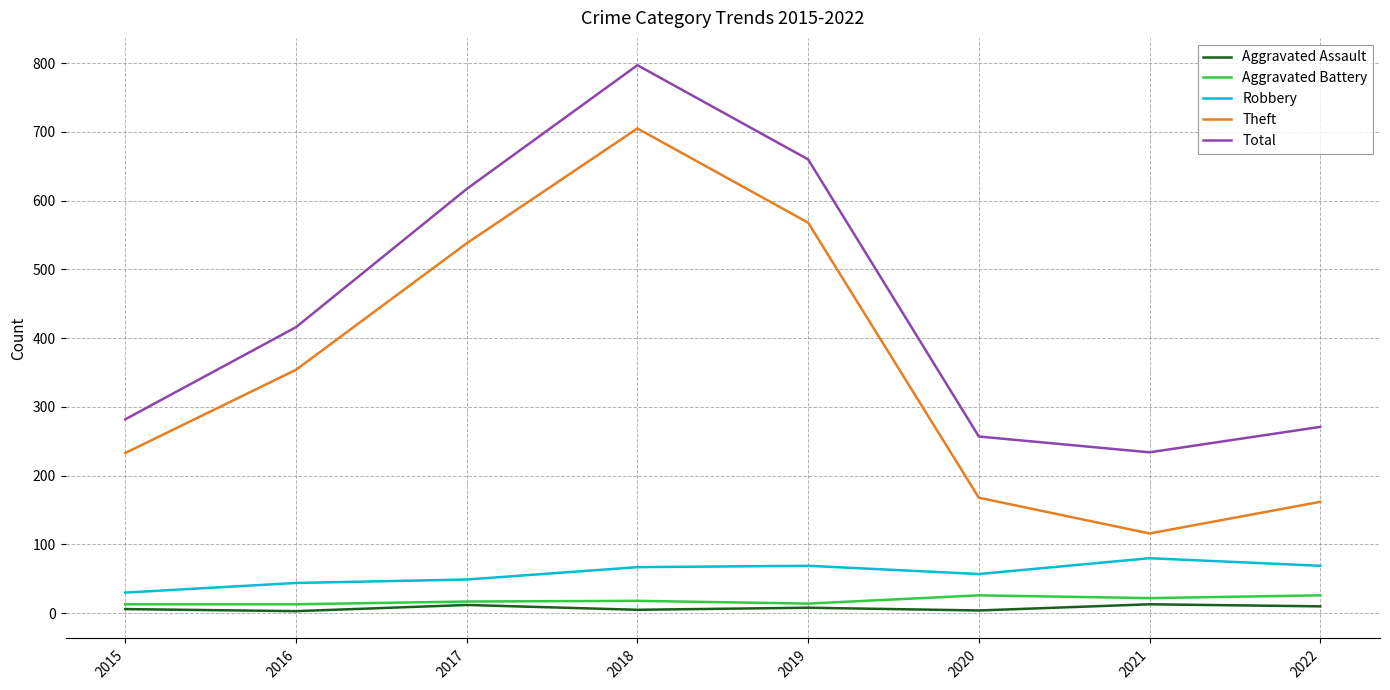

The value of Total at 2019 is 660. True or false?

True